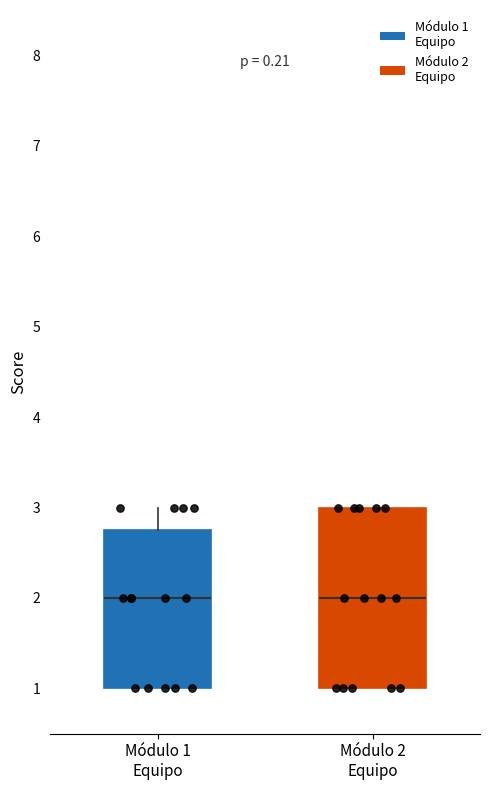

Where is the upper edge of the box for Módulo 2 Equipo on the y-axis? The values are not printed on the chart, so give them approximately, as read against the axis.

3.0